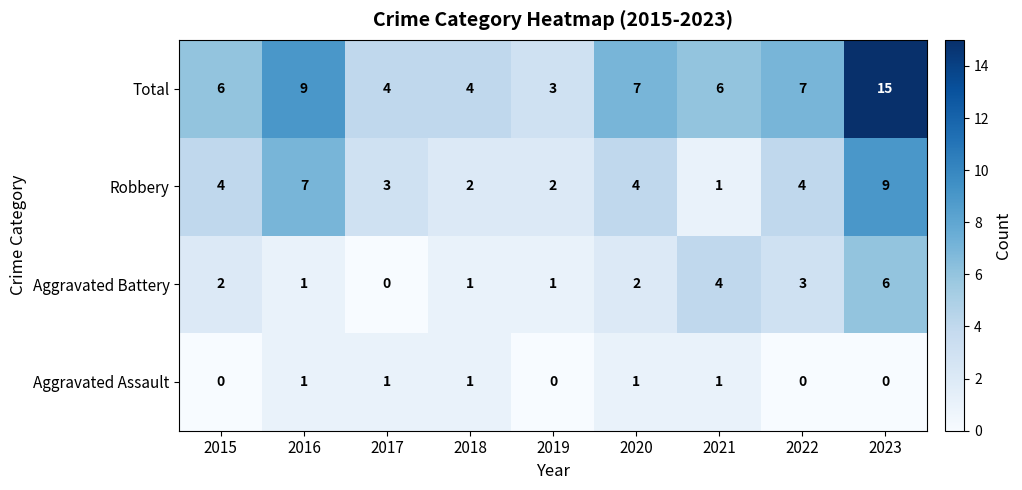

What is the spread (max minus min) of values at 2019?

3